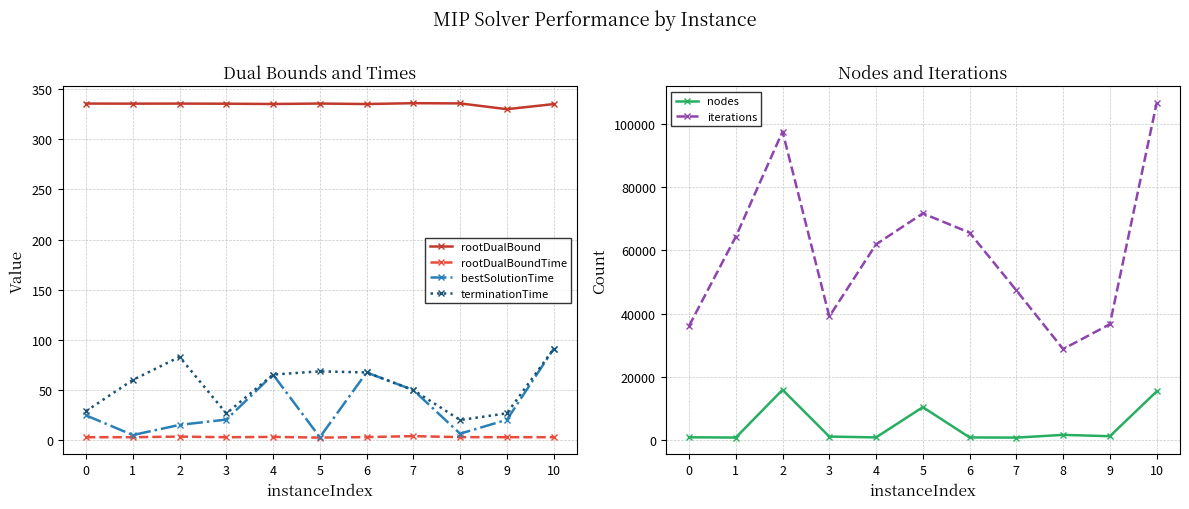

True or false: rootDualBound and nodes cross at least once.

False